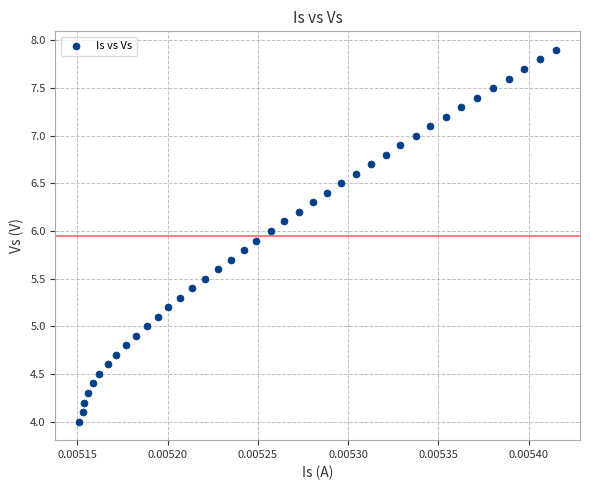

How many points are shown in the scatter plot?

40